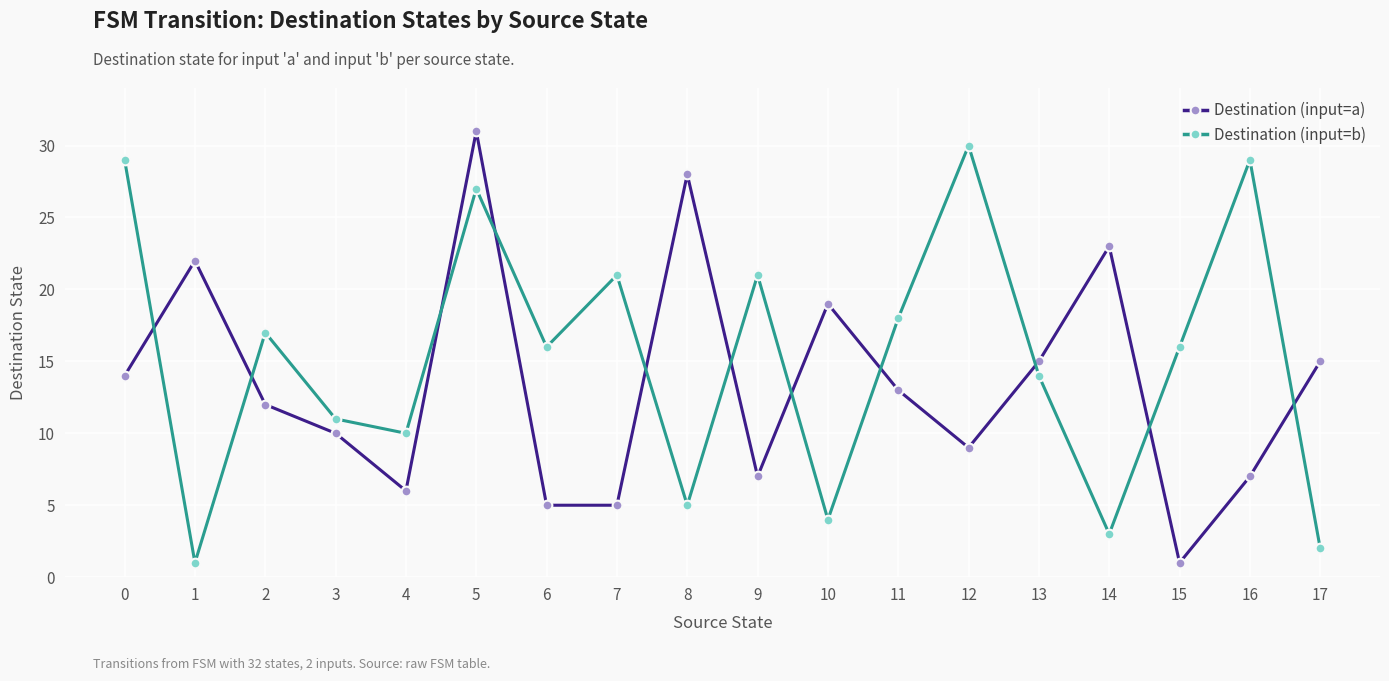

Rank the series by their maximum value, from highest to lowest.

Destination (input=a), Destination (input=b)